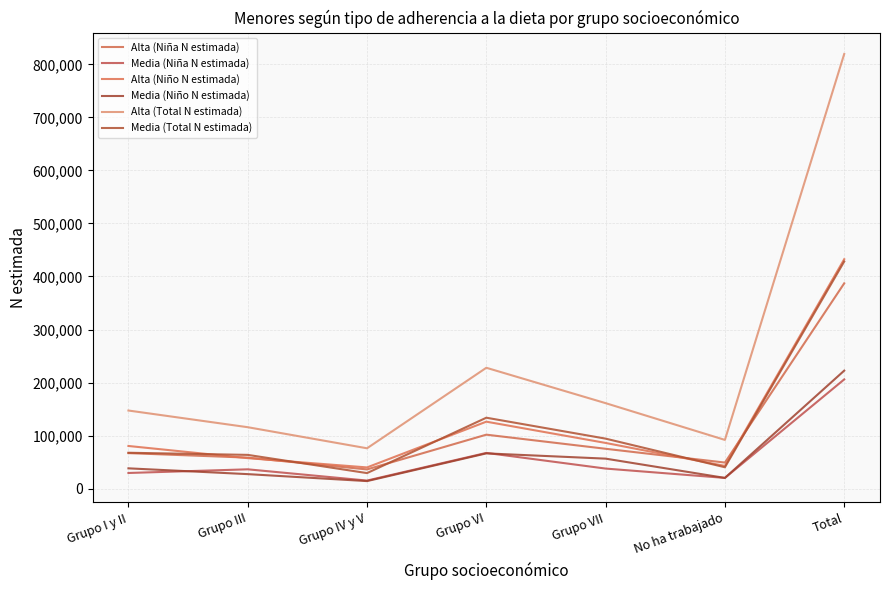

What is the average value of the Alta (Niña N estimada) series?

110597